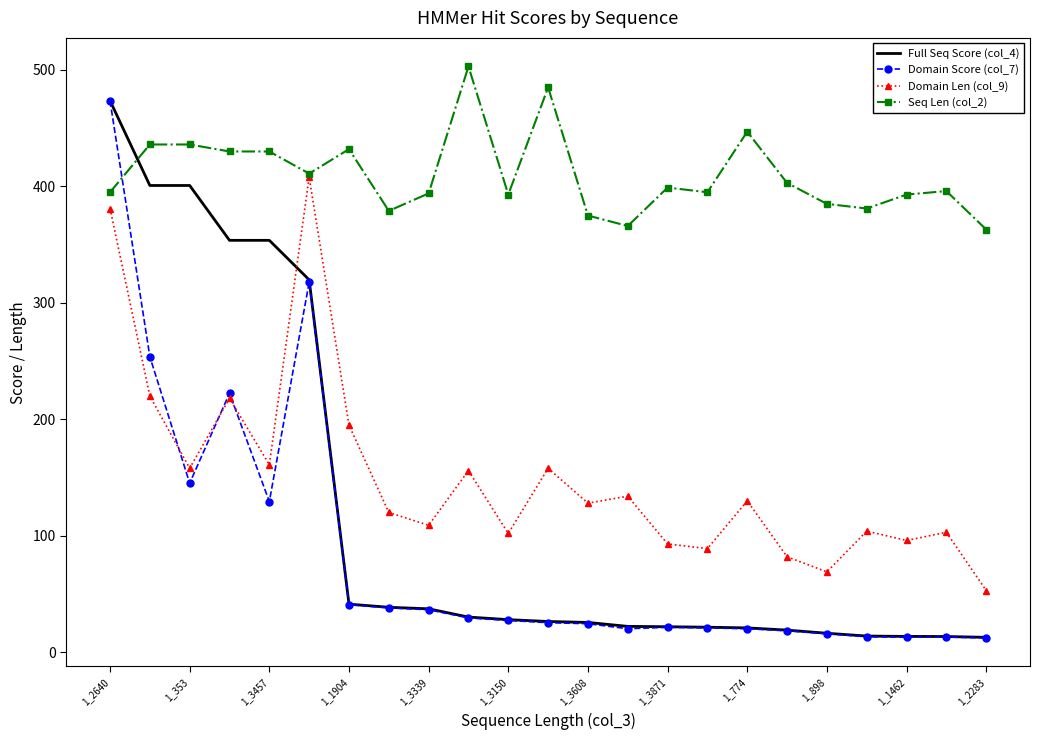

What is the maximum value for Domain Score (col_7)?

473.5